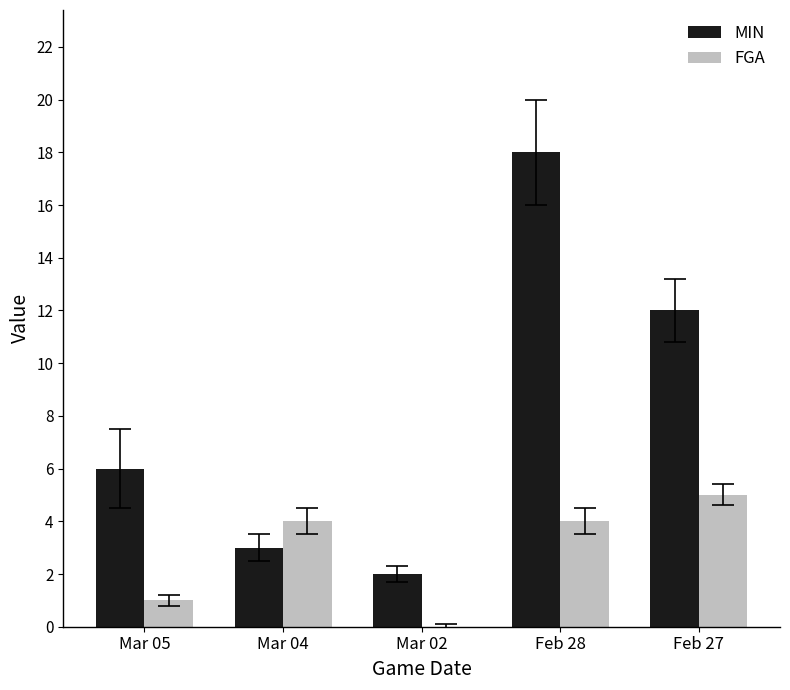

Read the MIN value at Feb 28.

18